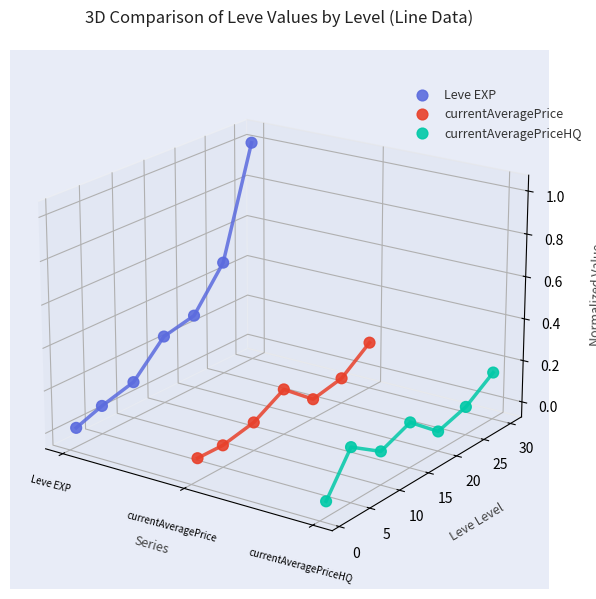

What are all the series names shown in the legend?

Leve EXP, currentAveragePrice, currentAveragePriceHQ